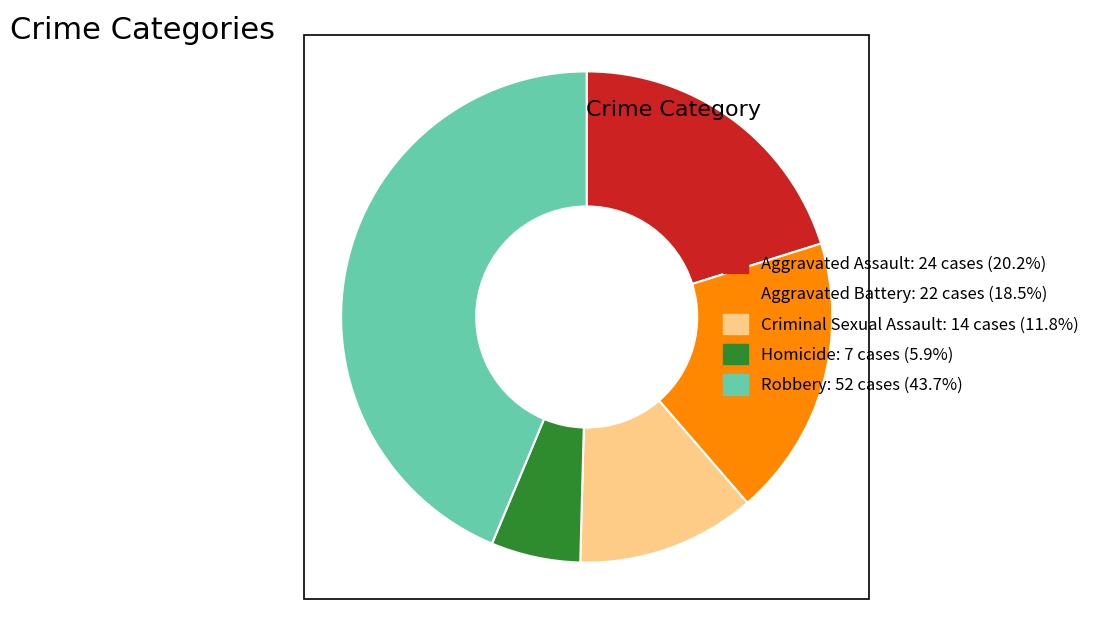

The Homicide slice represents 20% of the pie. True or false?

False